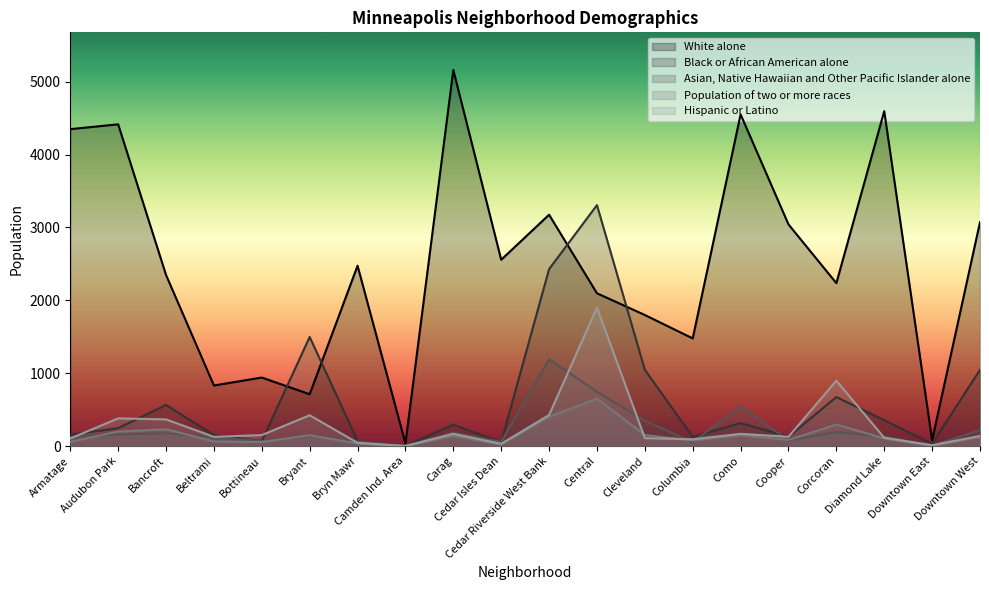

True or false: Hispanic or Latino has a value of 2 at Camden Ind. Area.

False